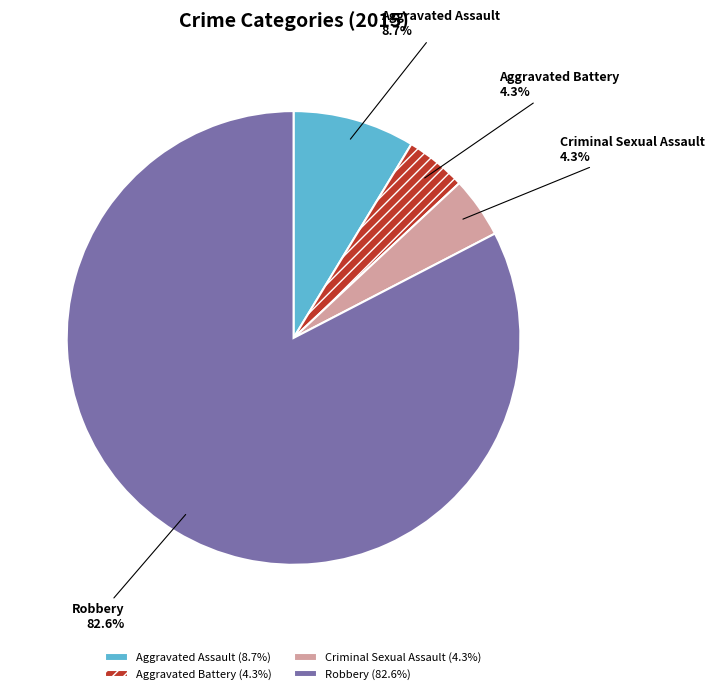

To the nearest percent, what portion does Aggravated Battery represent?

4%